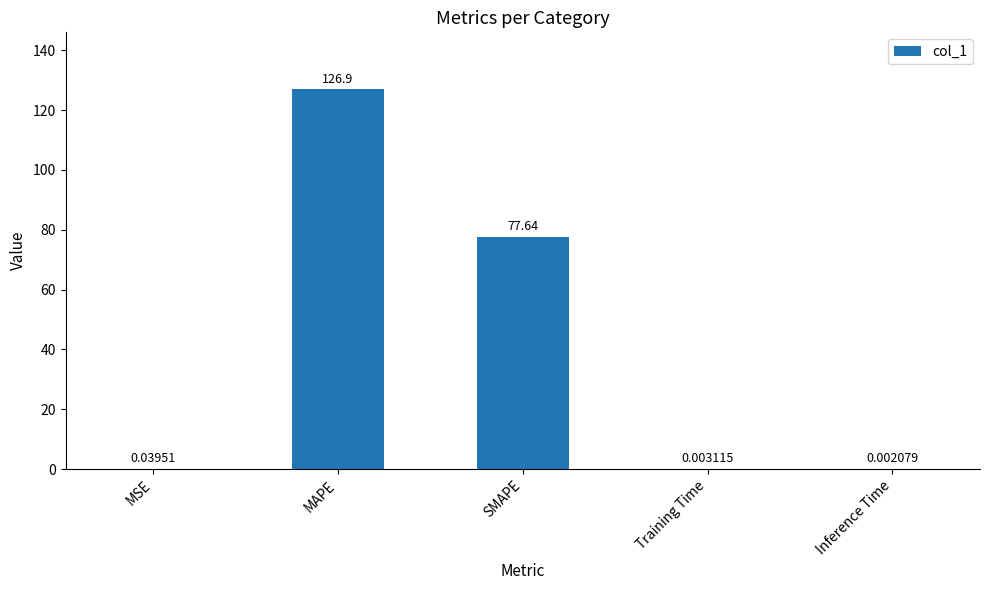

Which label corresponds to the largest value in the chart?

MAPE